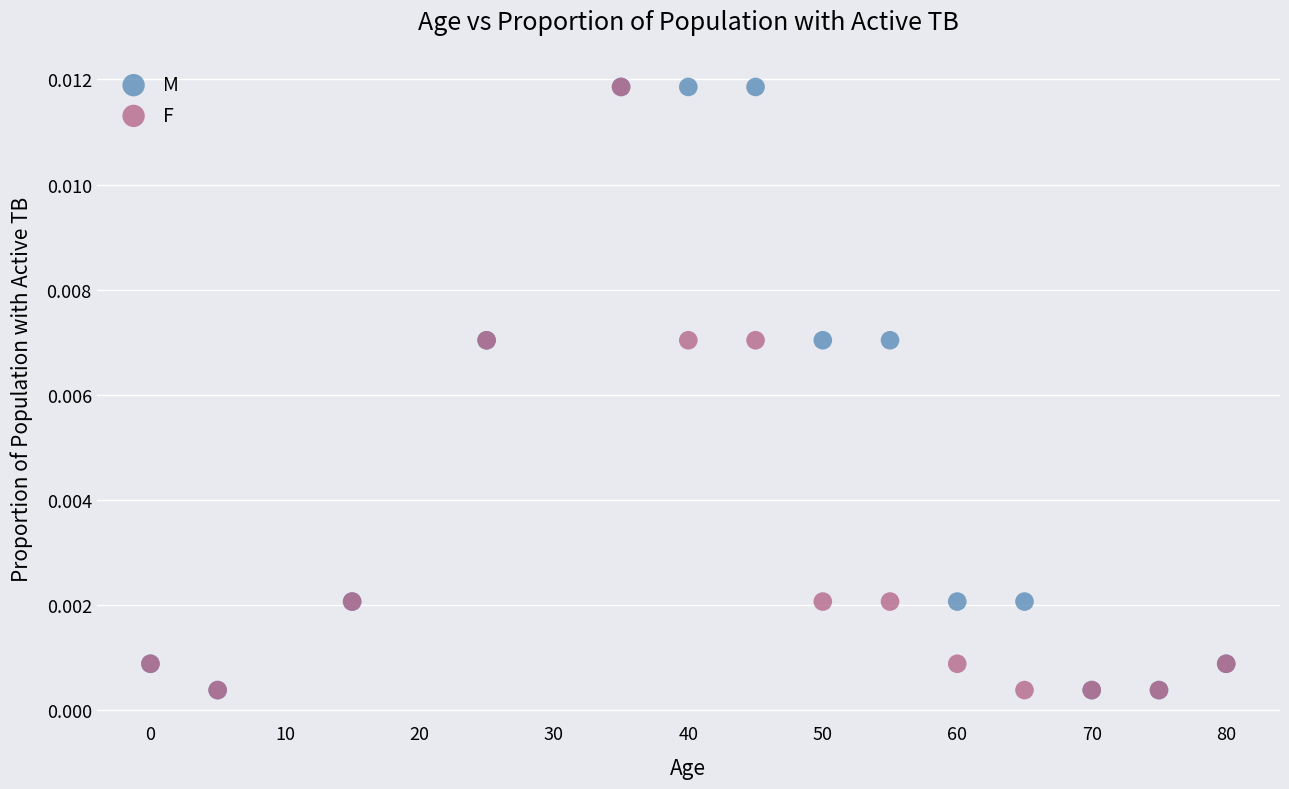

What are all the series names shown in the legend?

M, F